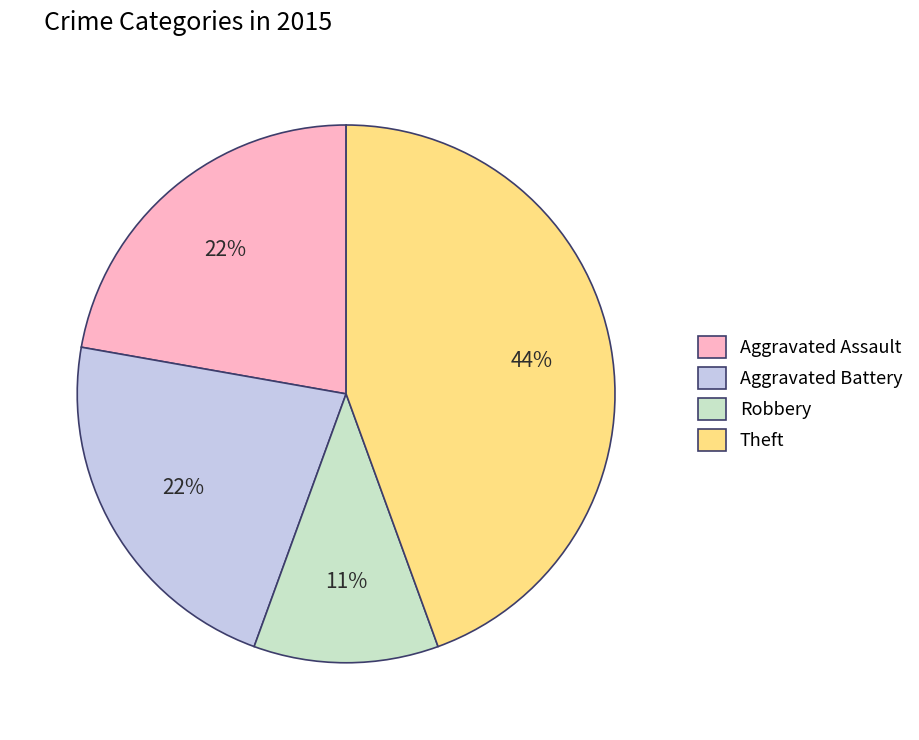

What is the largest slice in the pie chart?

Theft